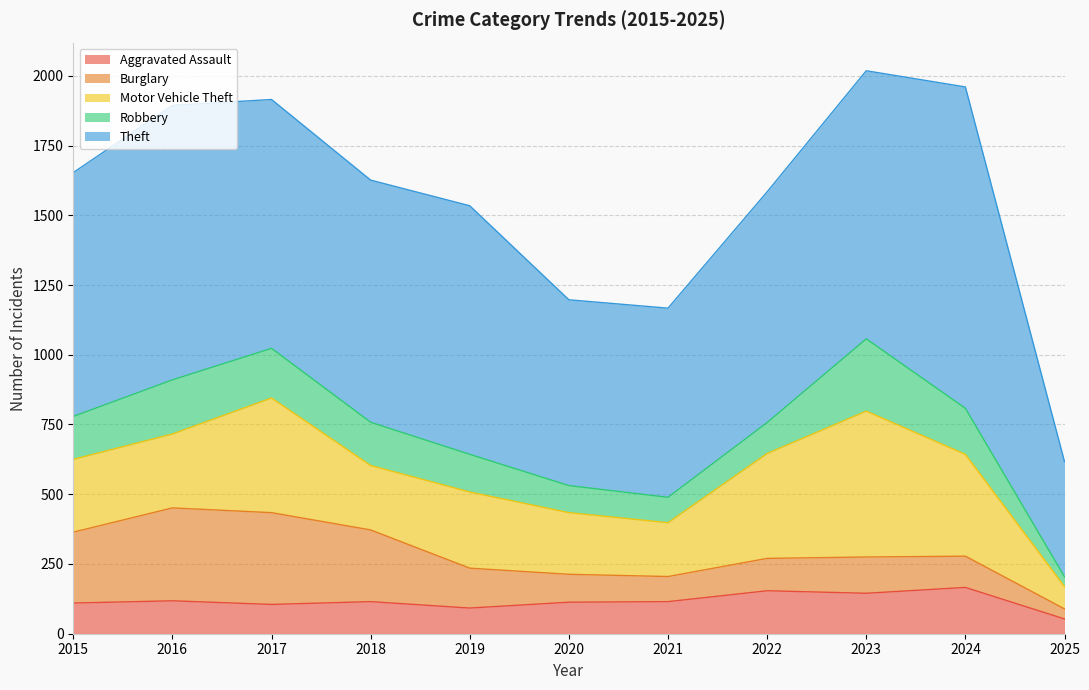

At how many categories does at least one series exceed 1074?

1